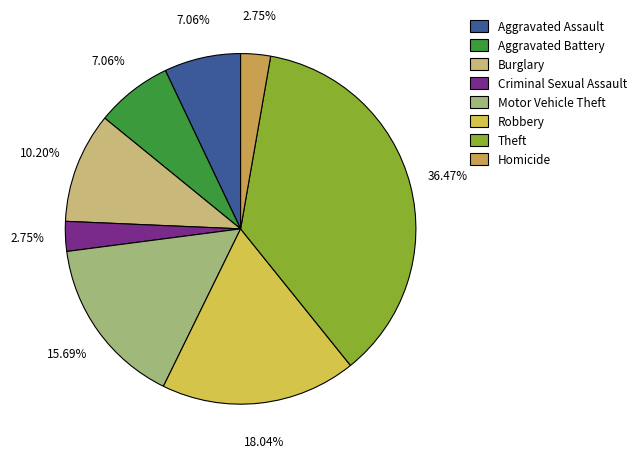

Which slice is the smallest?

Criminal Sexual Assault